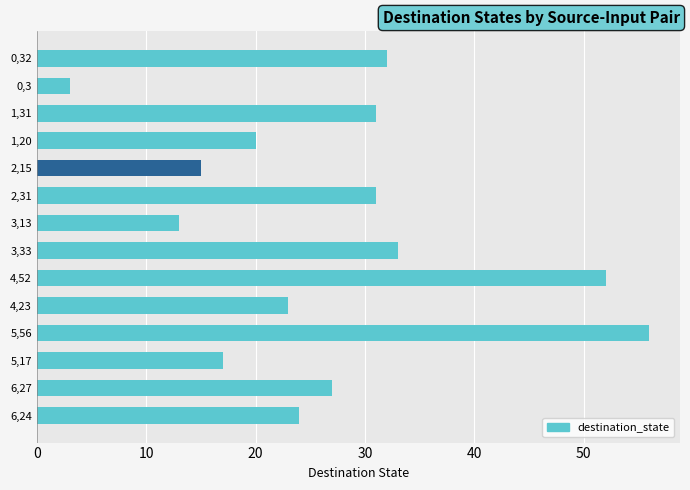

What is the label of the 10th bar from the bottom?

2,15